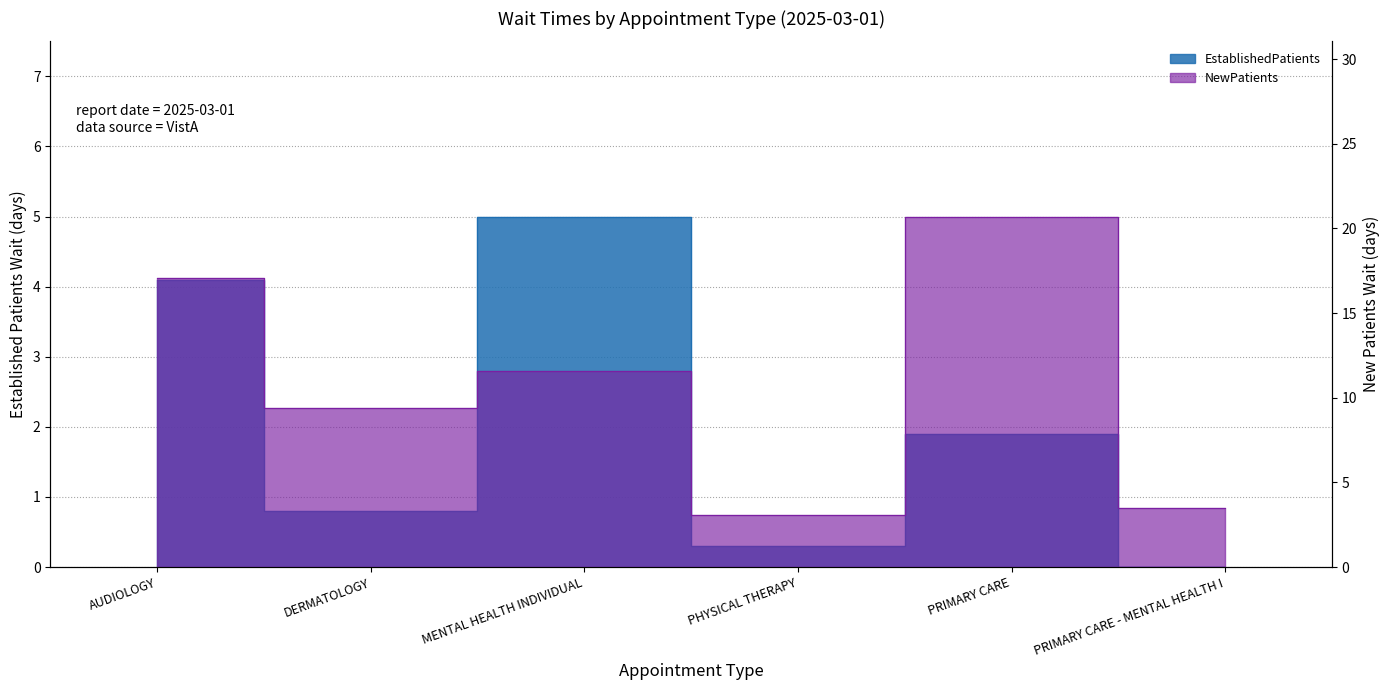

The value of NewPatients at PRIMARY CARE - MENTAL HEALTH I is 1.0. True or false?

False